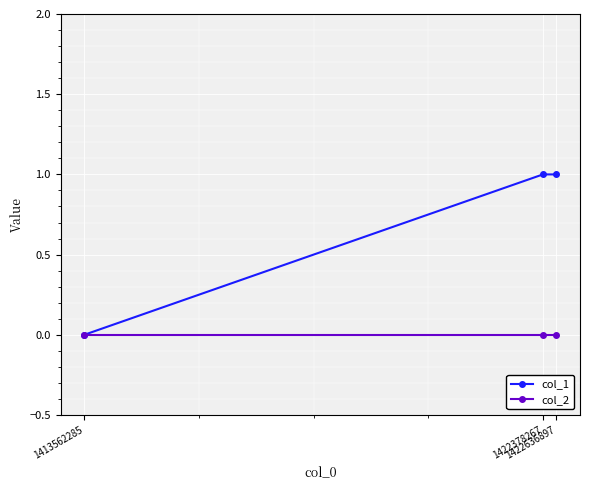

Is it true that col_1 equals 1 at 1422636897?

True